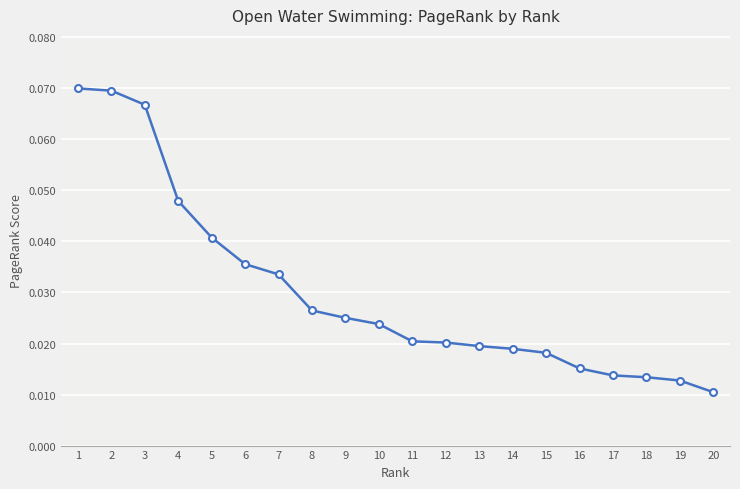

Which has a higher value, 17 or 14?

14